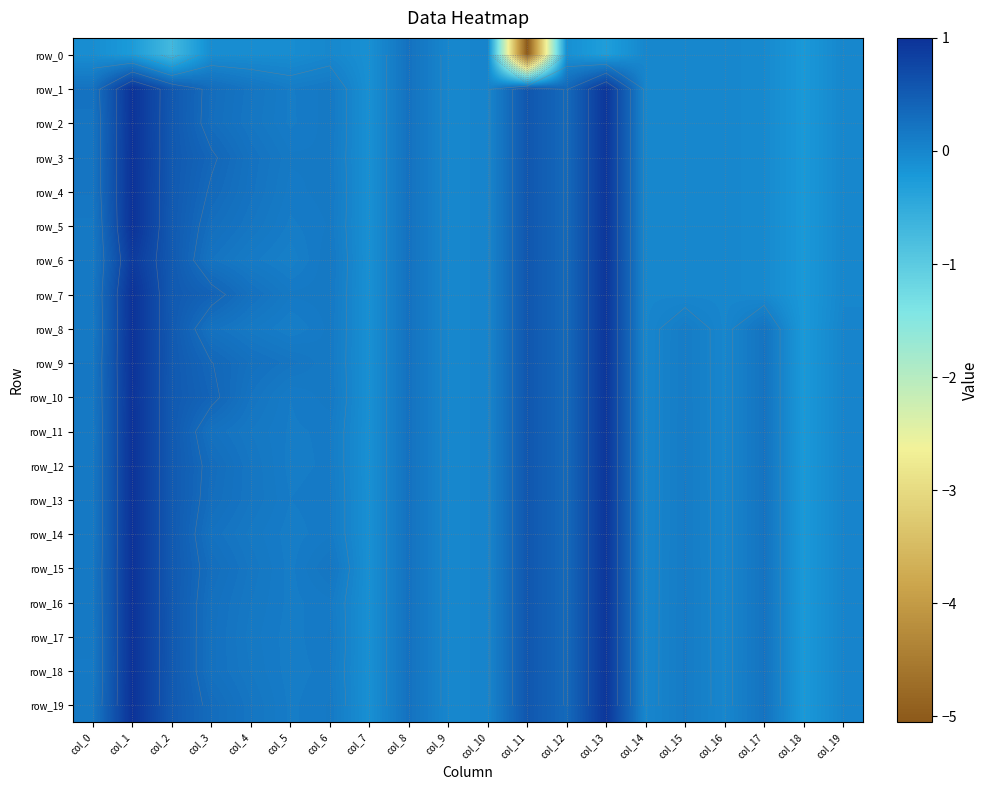

Is the value of row_6 at col_3 greater than the value of row_14 at col_6?

Yes